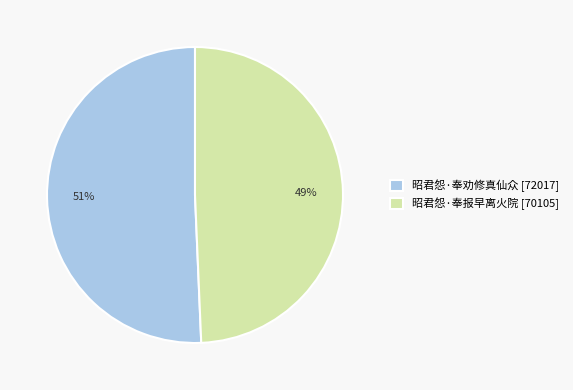

Combined, do 昭君怨·奉劝修真仙众 [72017] and 昭君怨·奉报早离火院 [70105] account for over 50%?

Yes